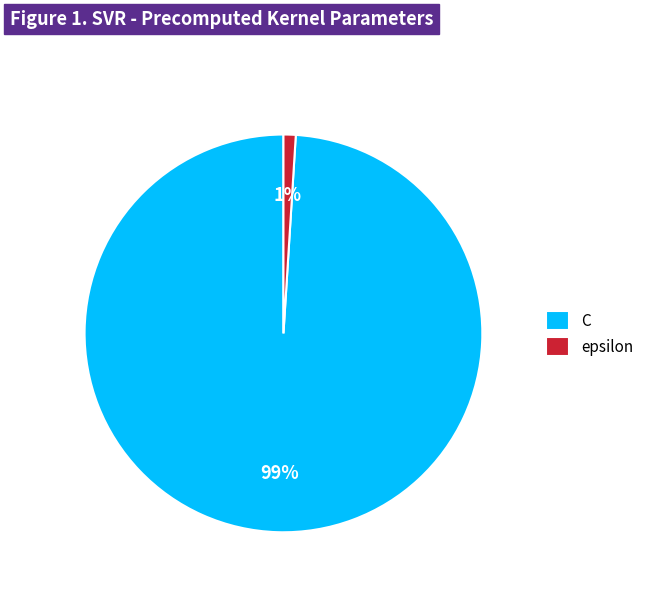

Between epsilon and C, which is larger?

C